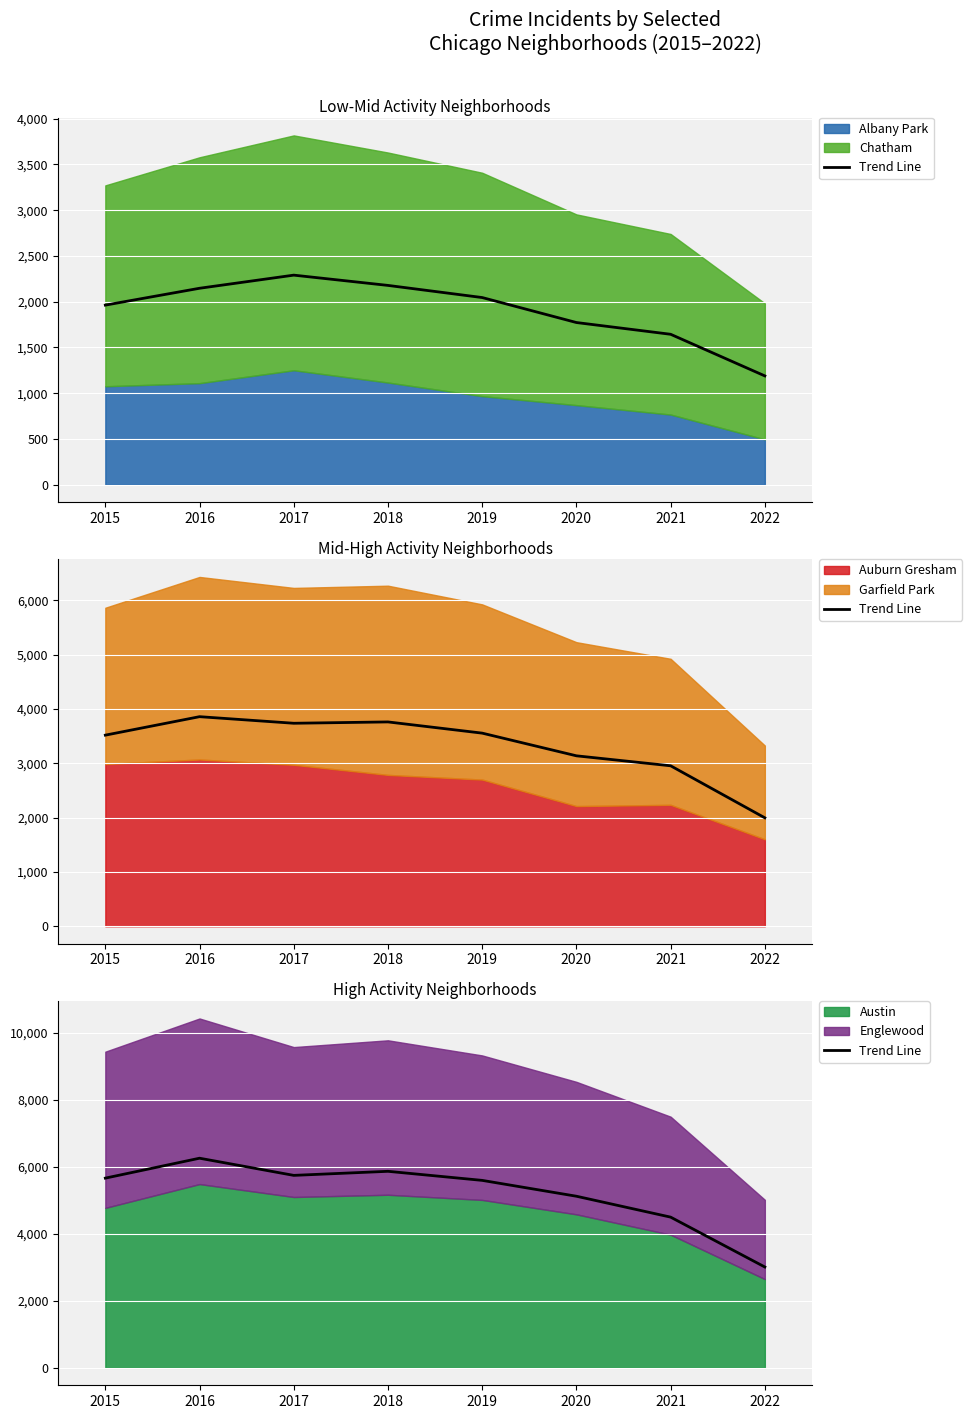

At which category does the chart reach its minimum across all series?

2022